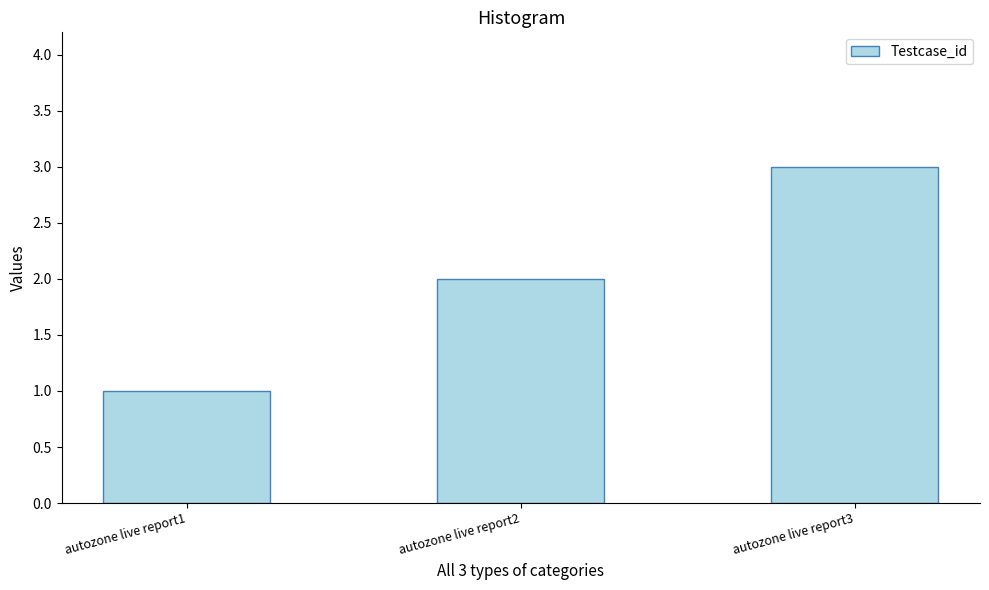

Which has a higher value, autozone live report1 or autozone live report2?

autozone live report2